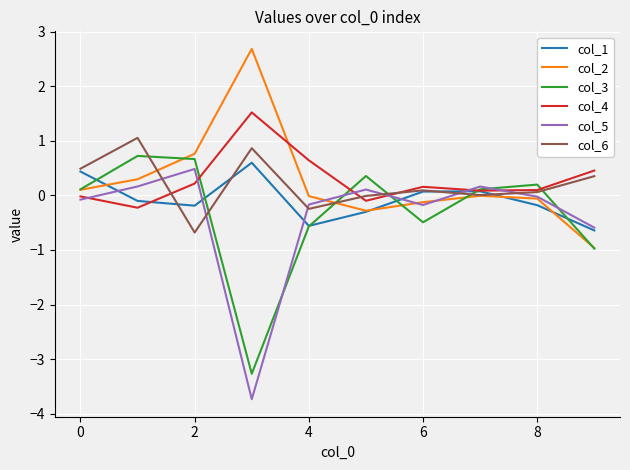

What is the maximum value for col_4?

1.5